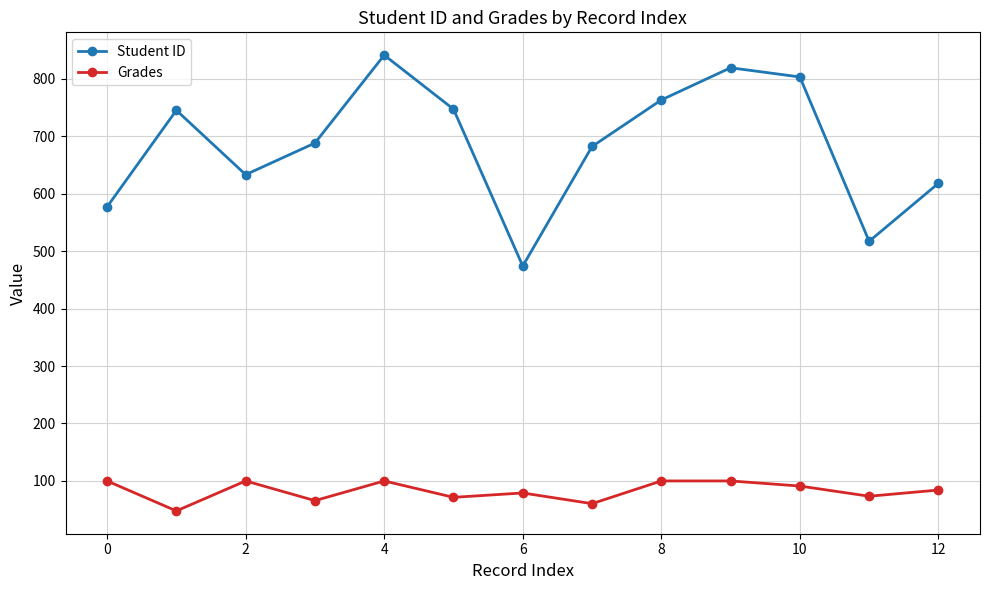

What is the value of the Student ID point at the 9th from the left?

763.0